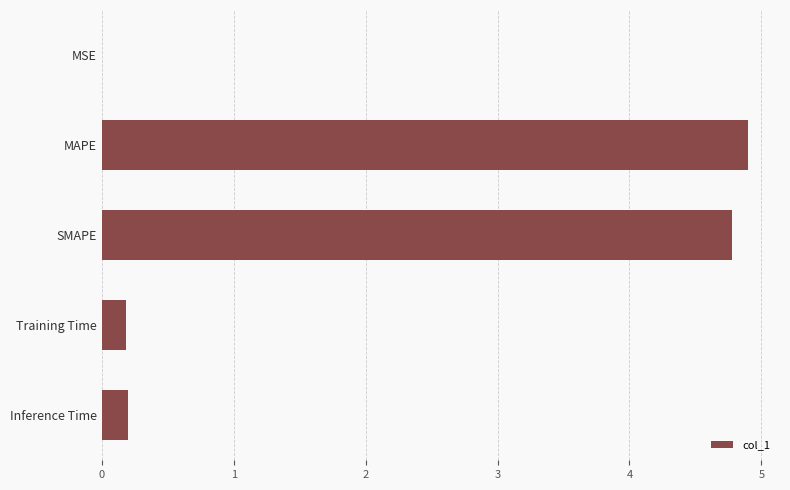

What is the sum of all values?

10.1